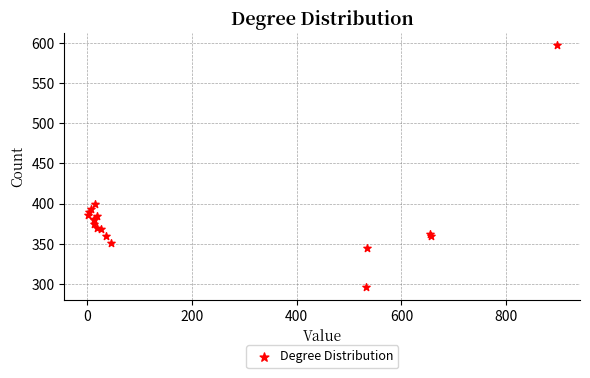

What Y value in the scatter plot is closest to 446?

398.9